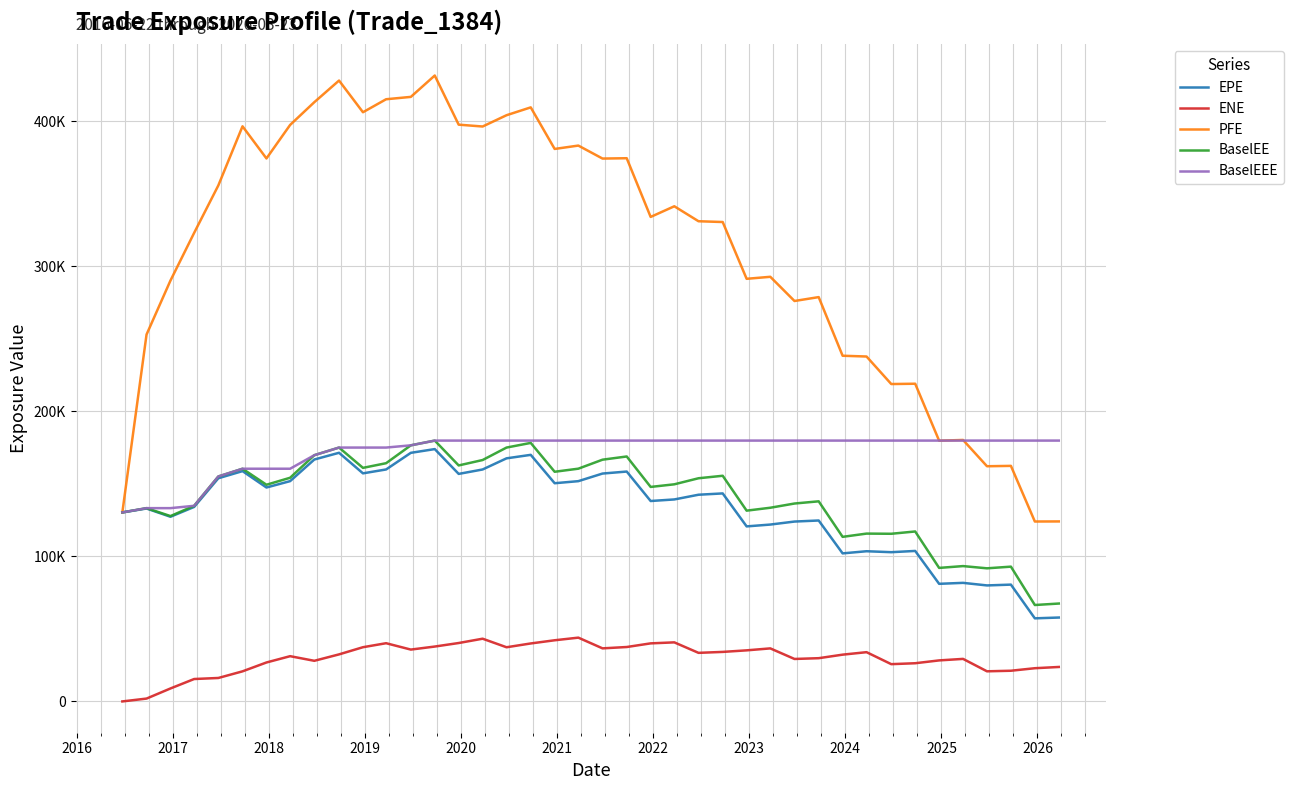

True or false: BaselEE and BaselEEE cross at least once.

False